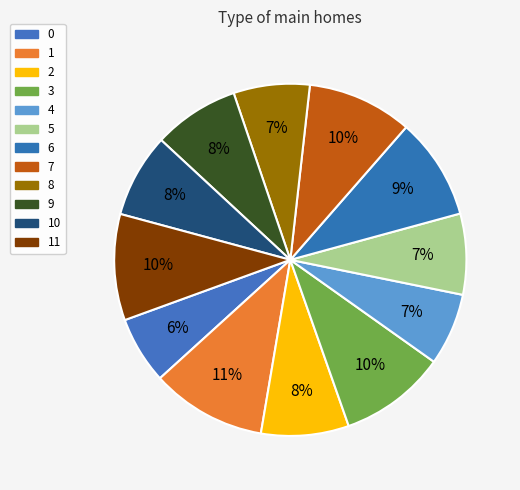

What percentage is the 1 slice, to the nearest percent?

11%